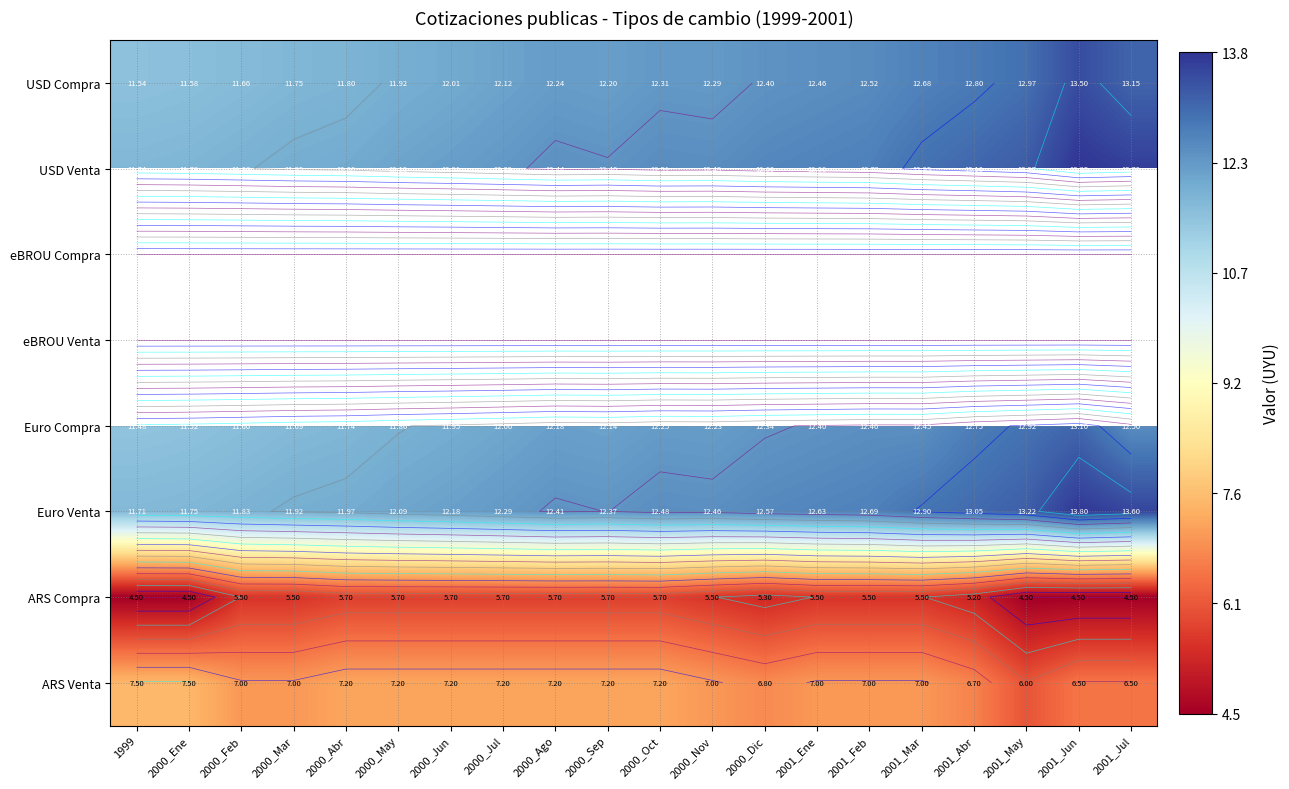

Which label corresponds to the smallest value in the chart?

1999